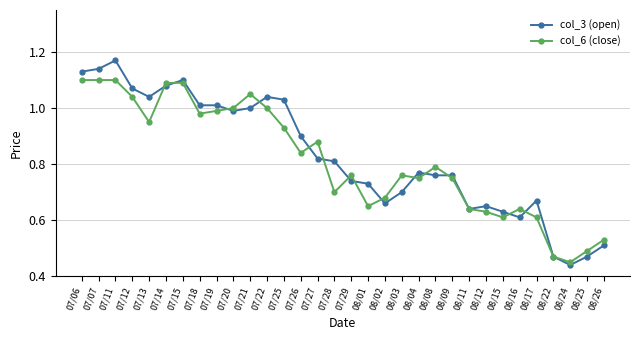

Is the value of col_3 (open) at 08/17 greater than the value of col_6 (close) at 08/01?

Yes